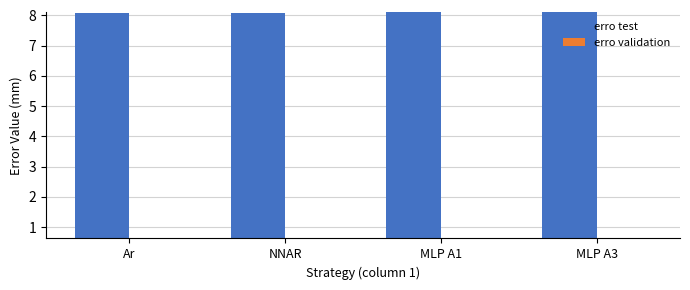

What is the highest value of the erro test series?

8.1